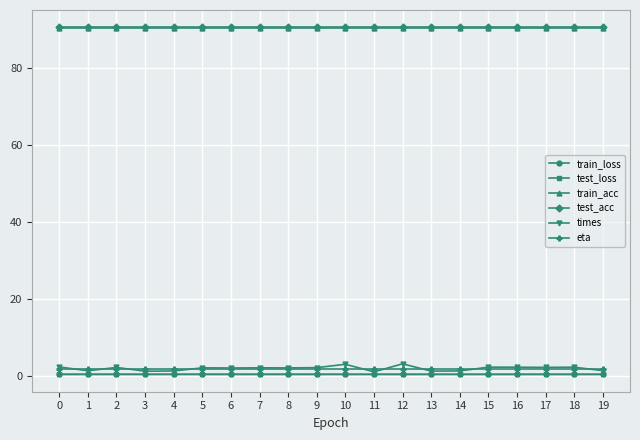

What is the value of the train_acc point at the 2nd from the left?

90.2